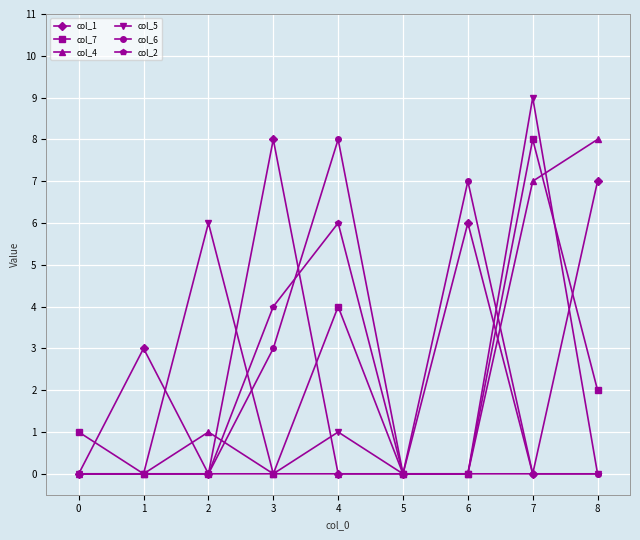

True or false: col_7 has more than 1 points higher than both neighbors.

True